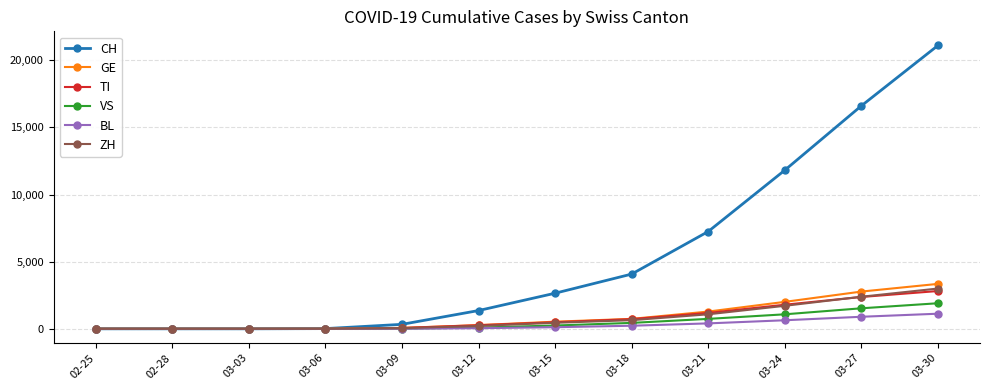

What is the difference between the CH values at 03-03 and 03-24?

11811